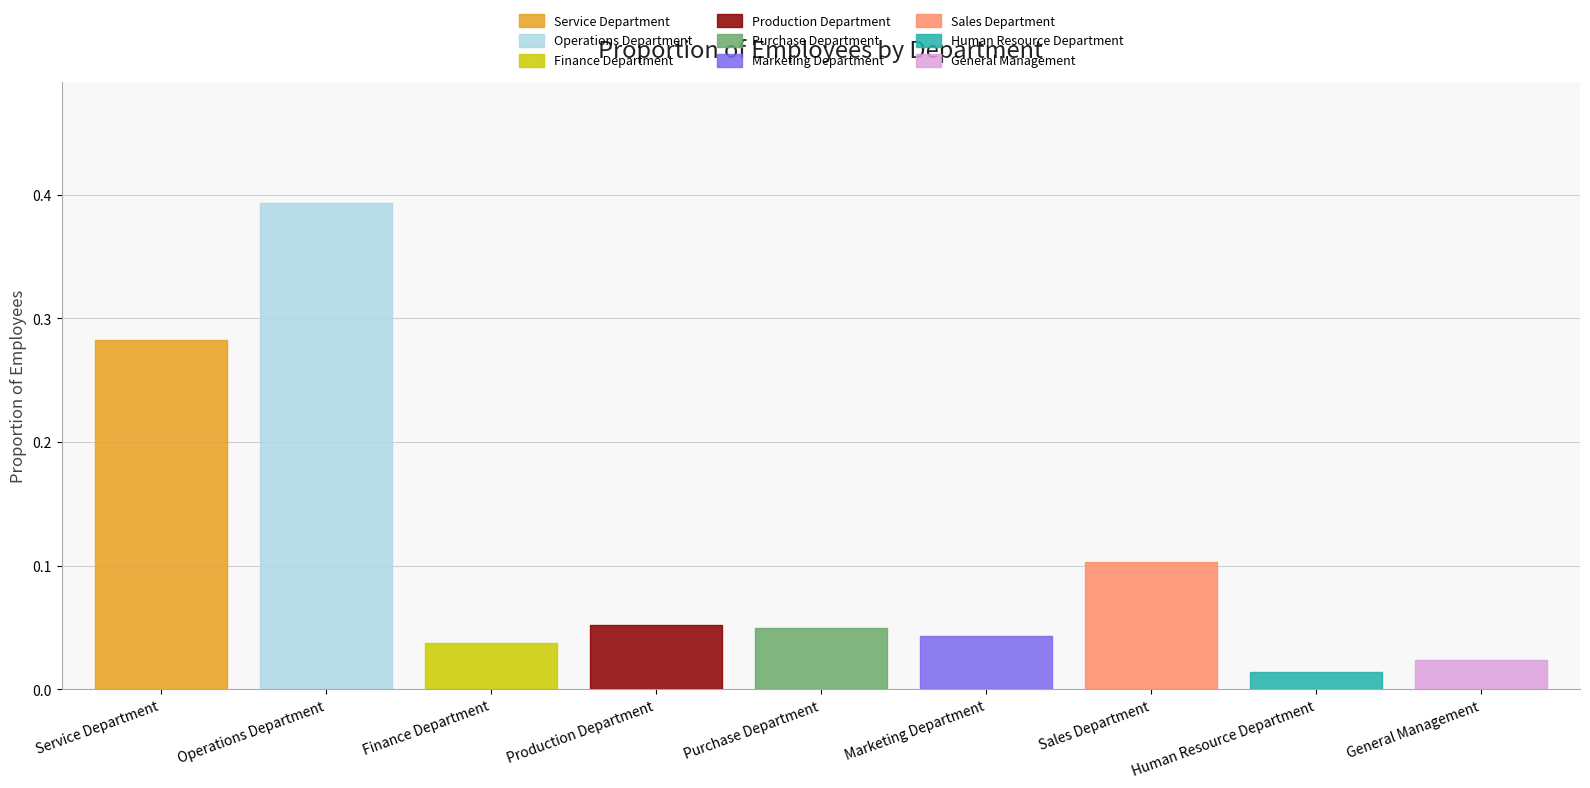

What position from the left is Purchase Department?

5